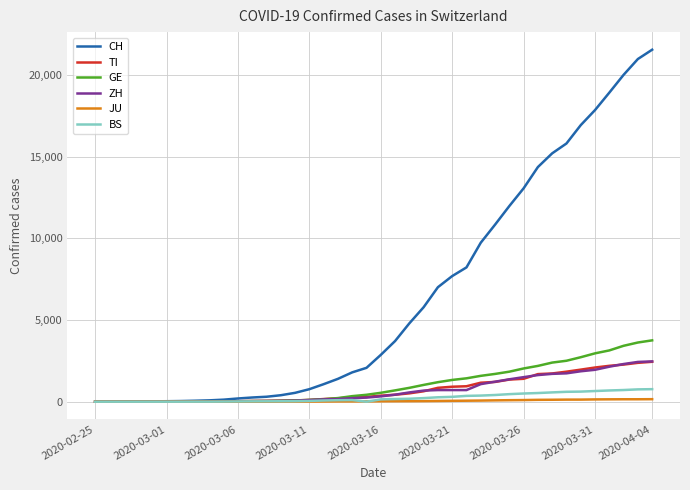

Which series has the largest total across all categories?

CH